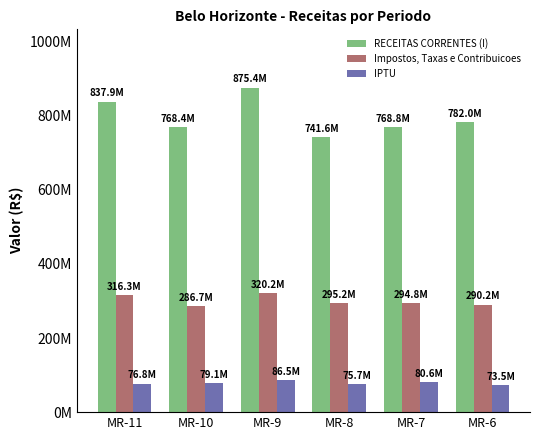

What is the minimum value shown in the chart?

73480493.4